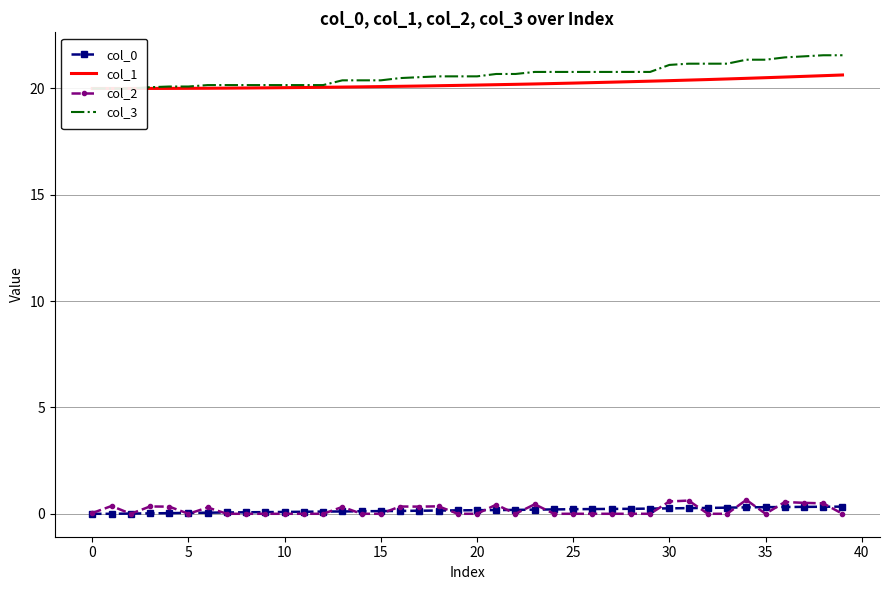

True or false: col_2 has more than 1 interior local peaks.

True